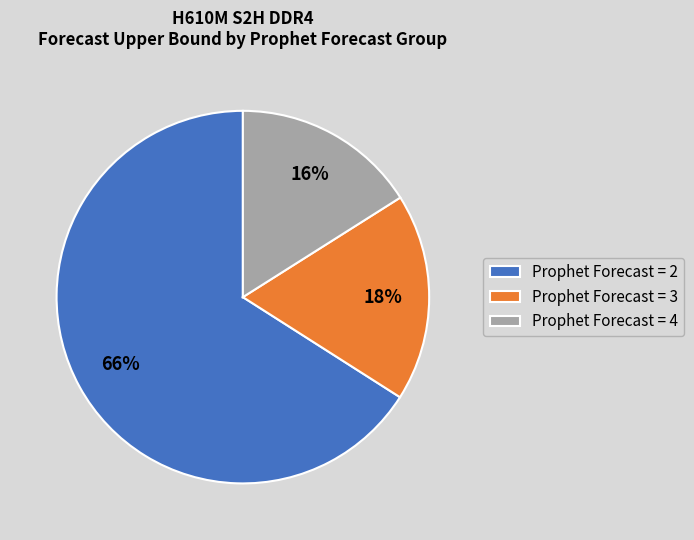

Which slice is the largest?

Prophet Forecast = 2